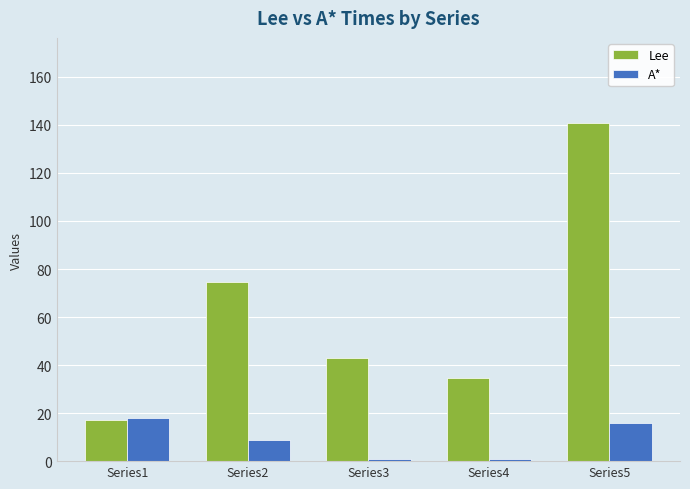

Rank the series by their maximum value, from highest to lowest.

Lee, A*